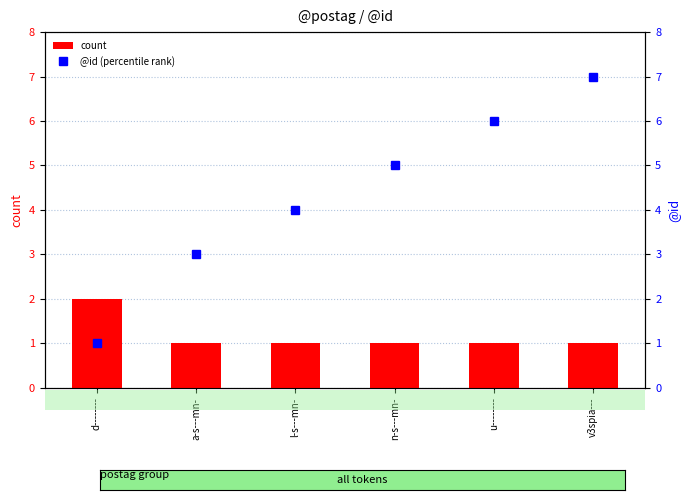

Between d-------- and u--------, which is larger?

d--------